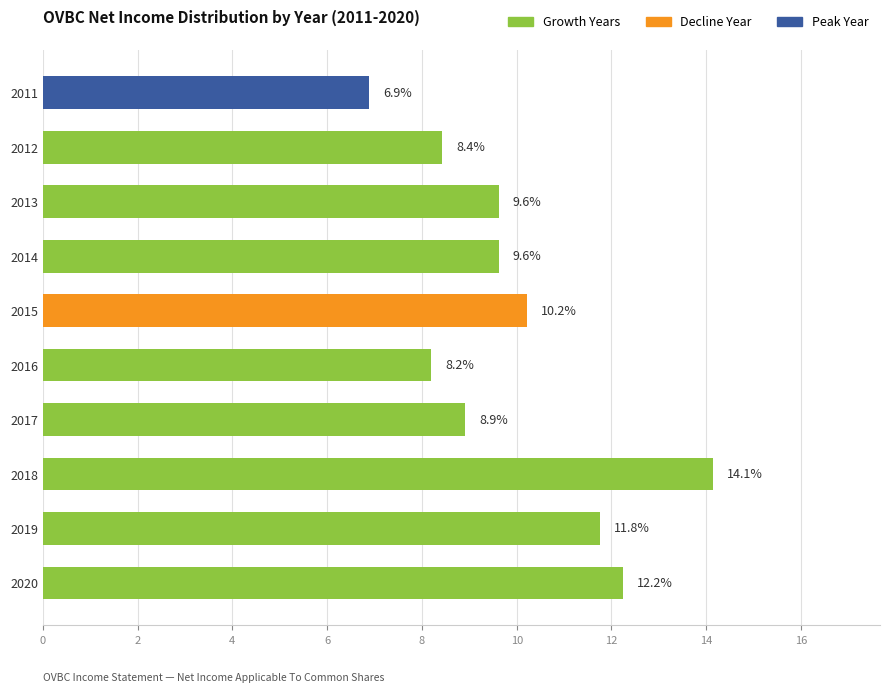

What is the change in value from 2015 to 2013?

-0.6